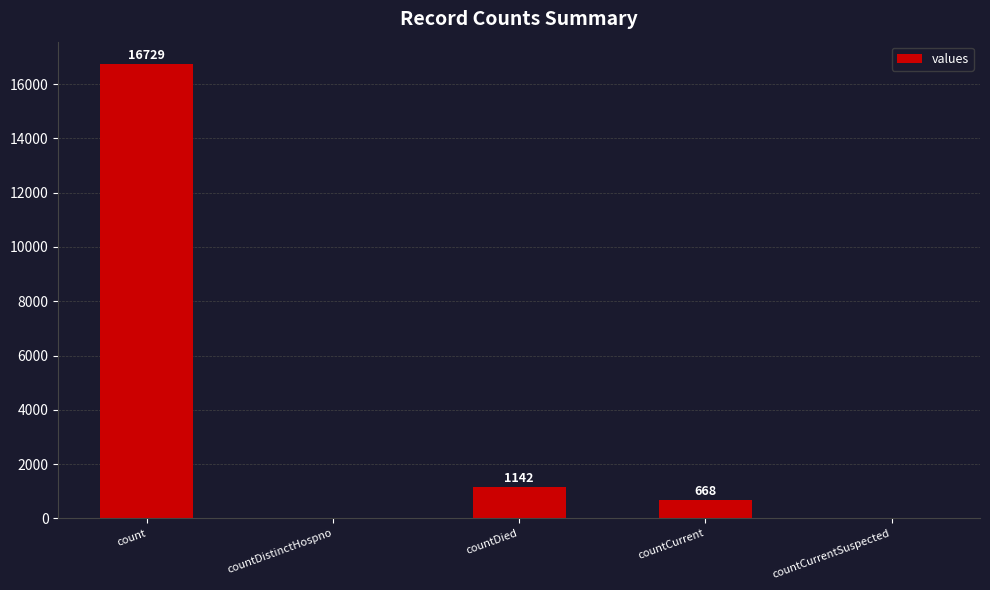

Are the bars horizontal?

No